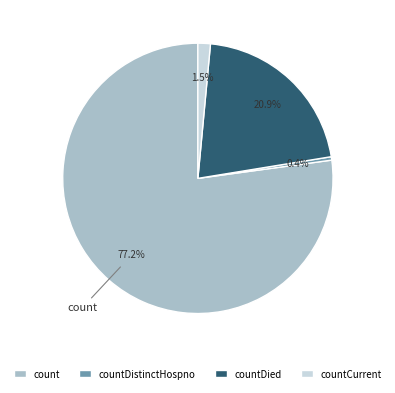

Does any single category account for the majority?

Yes